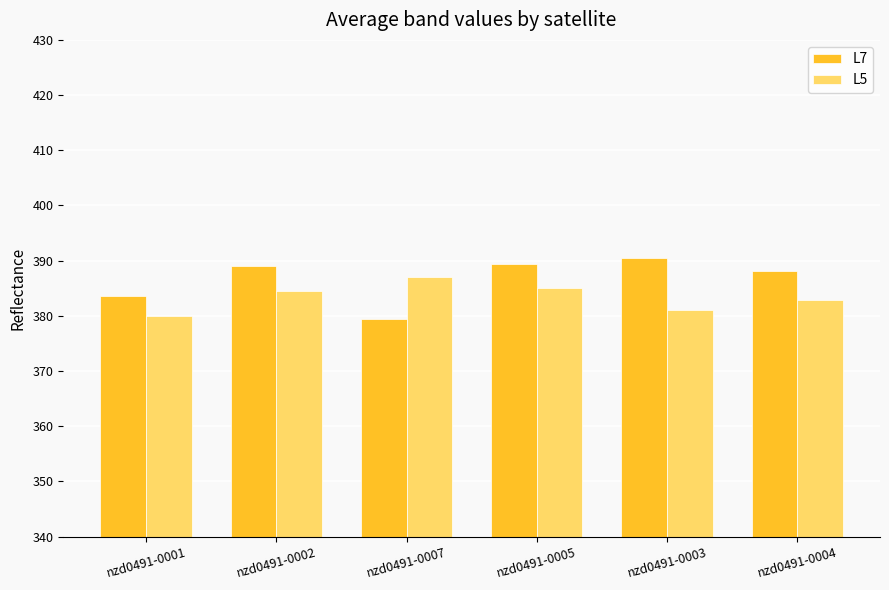

What position from the left is nzd0491-0003?

5